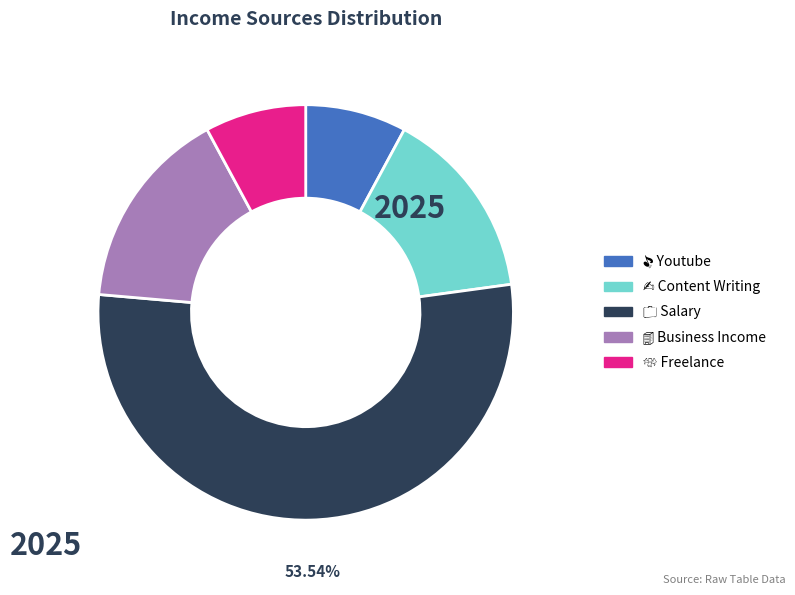

Is there any slice that represents more than half of the pie?

Yes